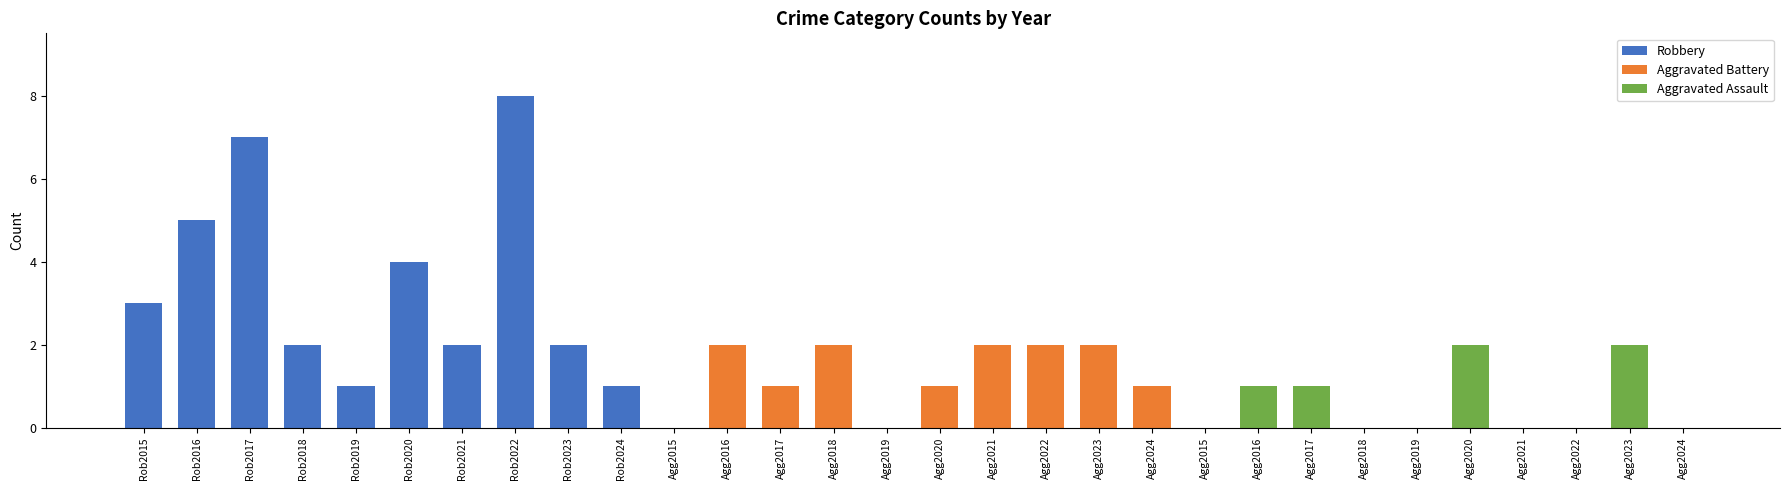

Count the number of categories in the chart.

30